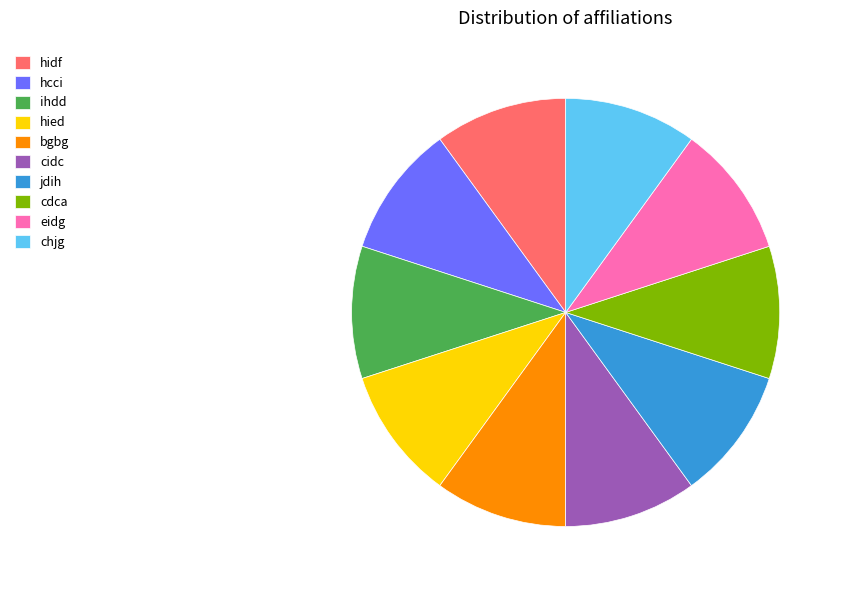

Does any single category account for the majority?

No